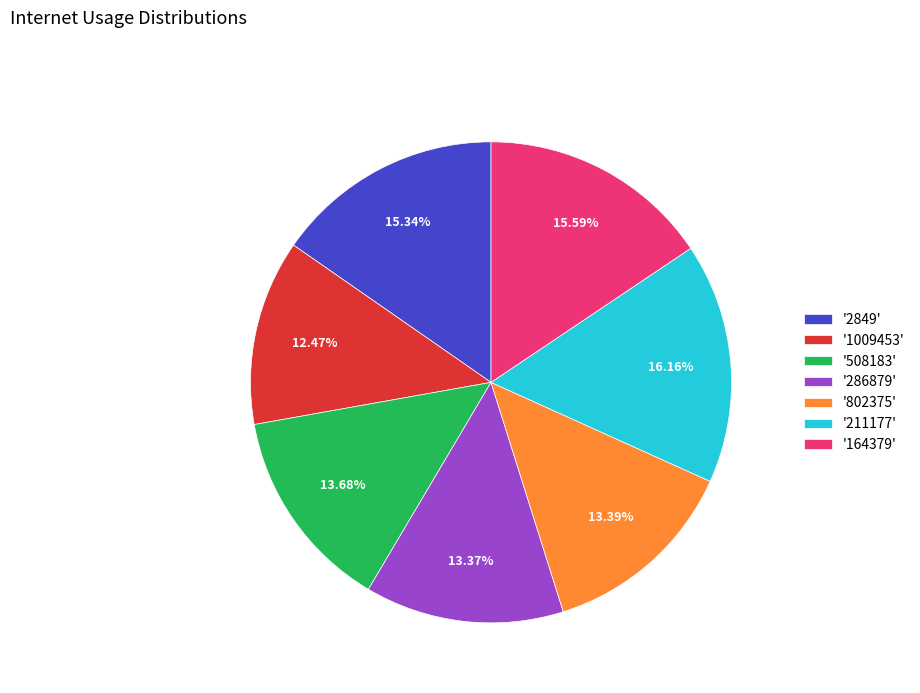

Is there any slice that represents more than half of the pie?

No